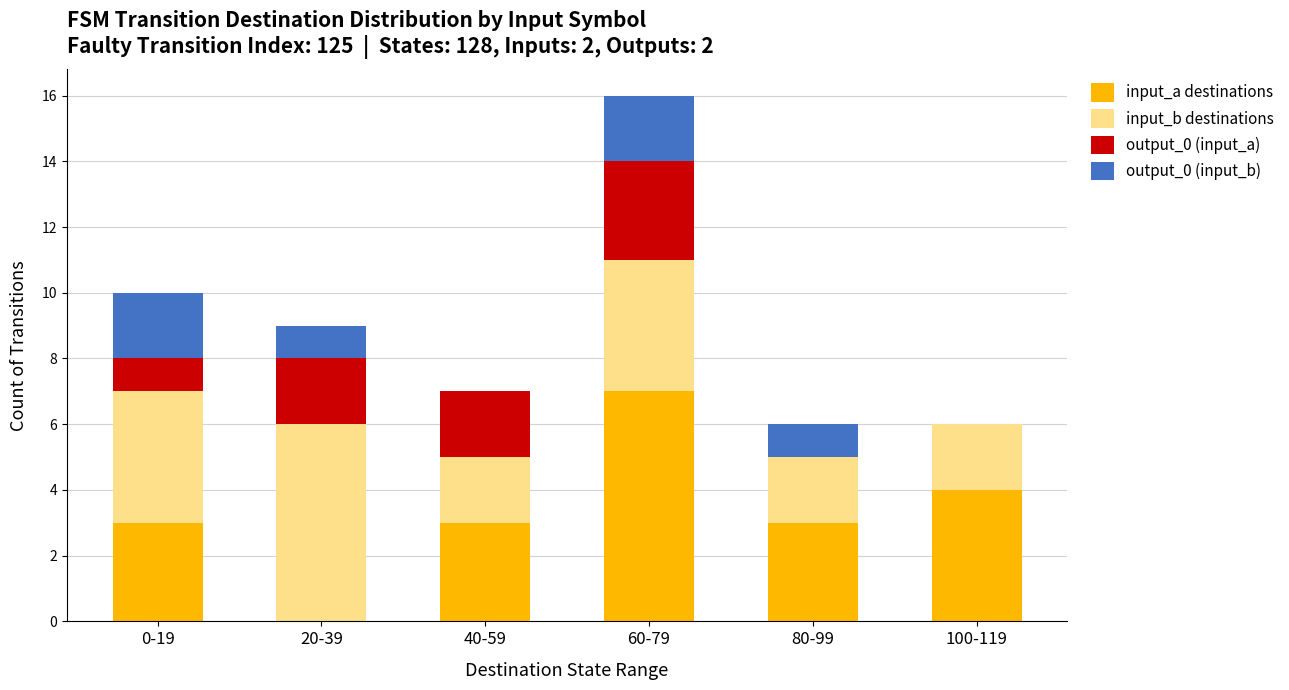

True or false: input_a destinations has a value of 5 at 40-59.

False